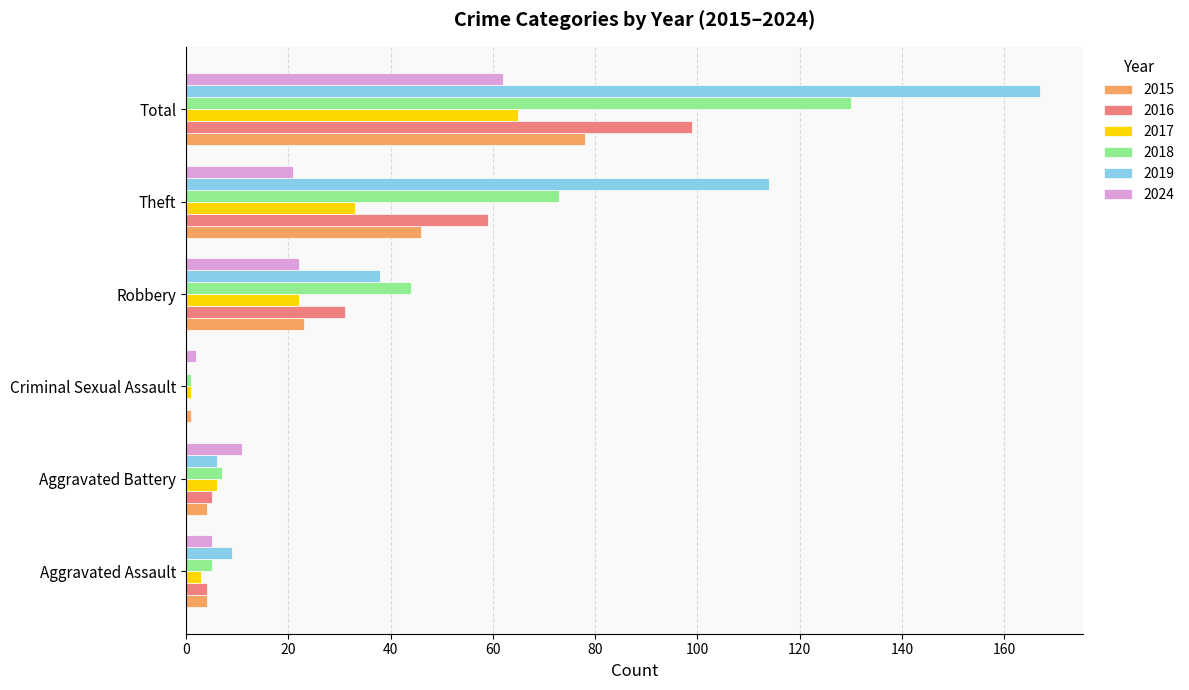

What is the total value across all series at Total?

601